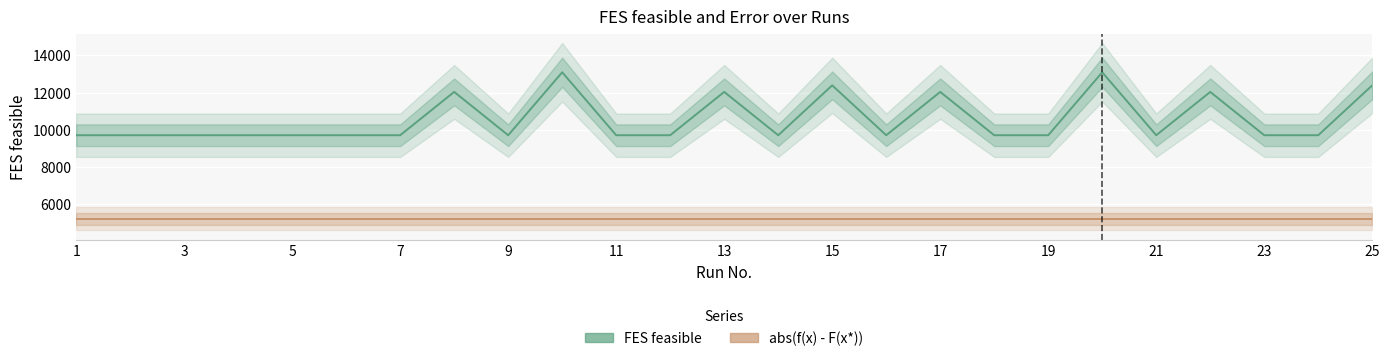

Is it true that FES feasible equals 13763.6 at 7?

False